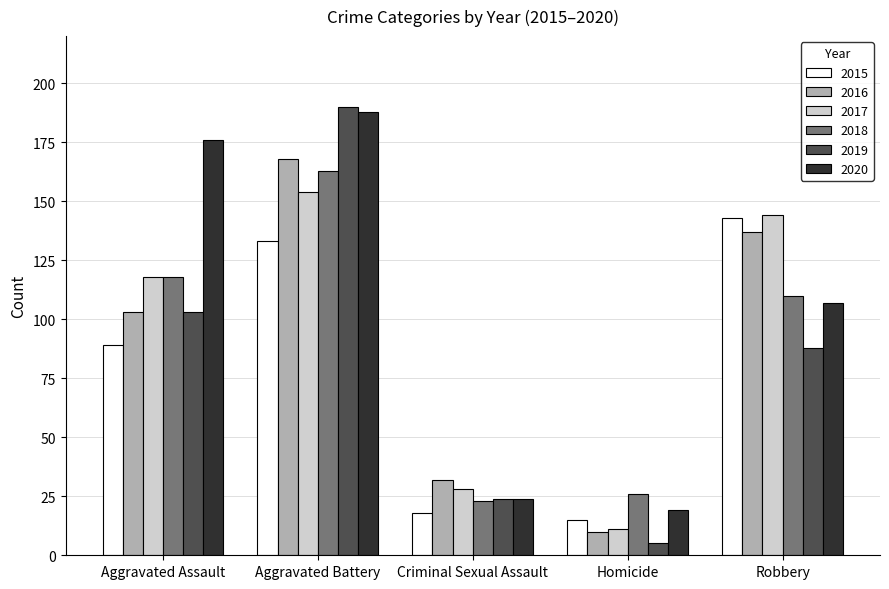

What is the difference between the maximum and minimum values in the 2019 series?

185